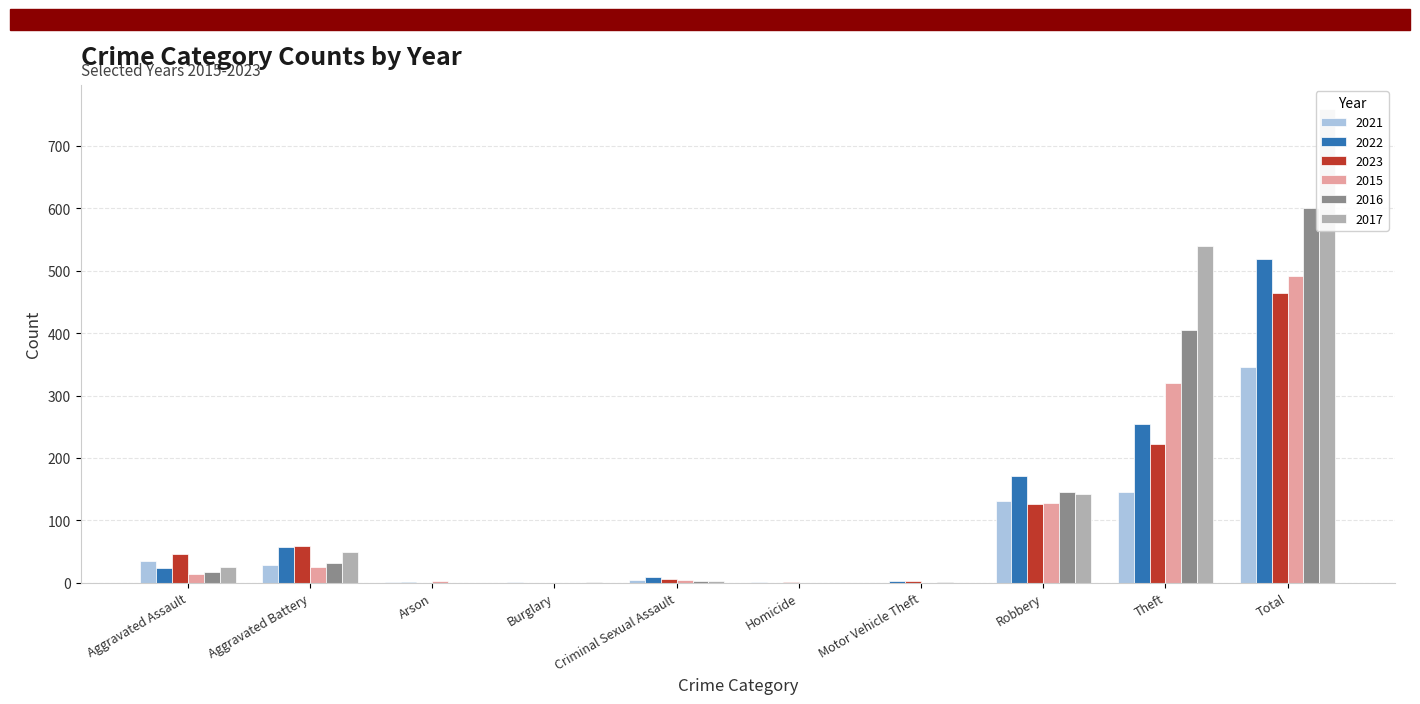

What is the average value of the 2021 series?

69